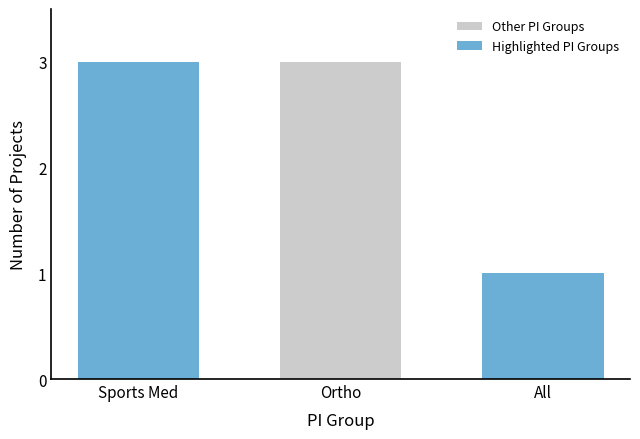

What is the greatest value displayed?

3